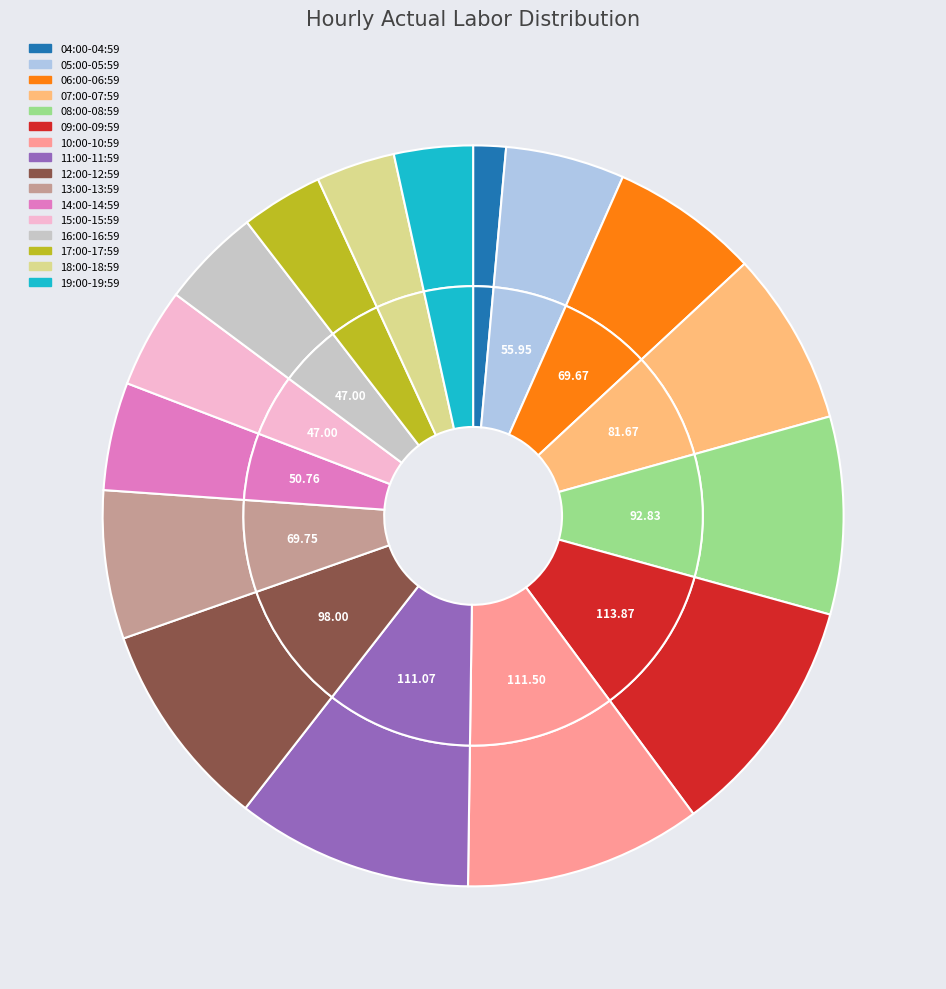

Does any single category account for the majority?

No